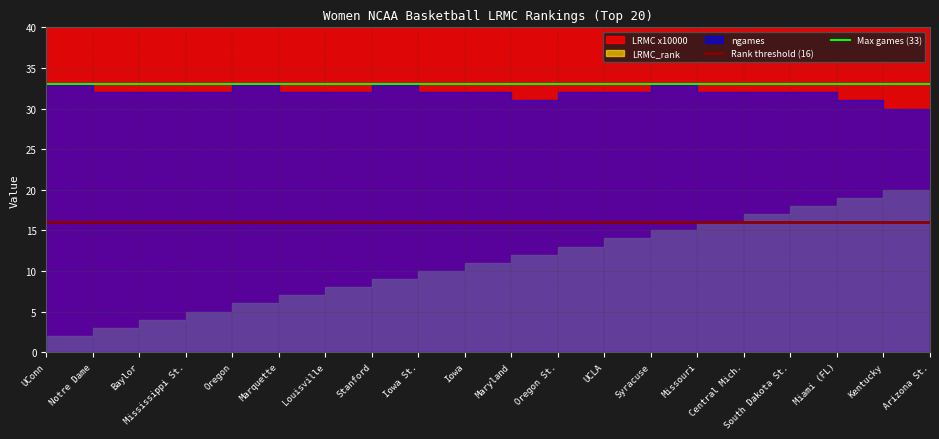

True or false: Rank threshold (16) and Max games (33) intersect in this chart.

False